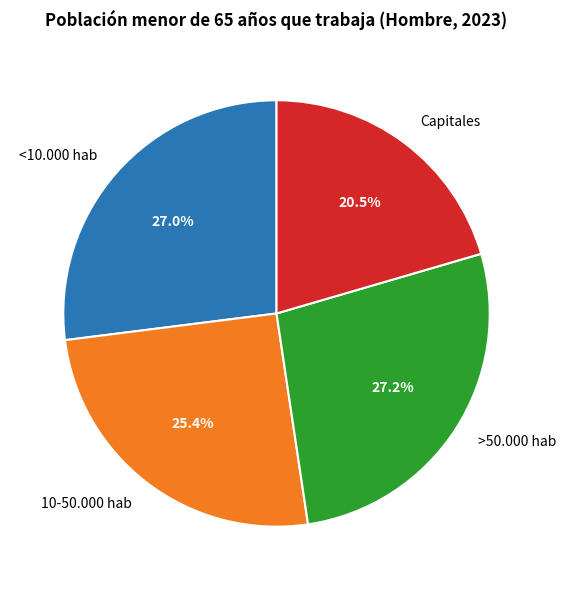

Count the number of slices in the pie.

4